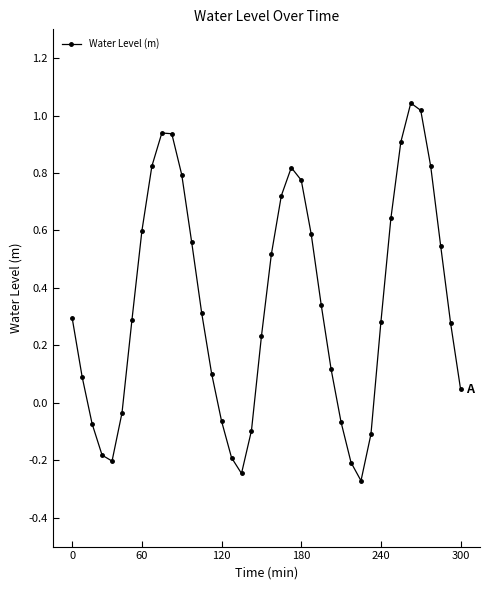

What is the sum of all values?

13.7